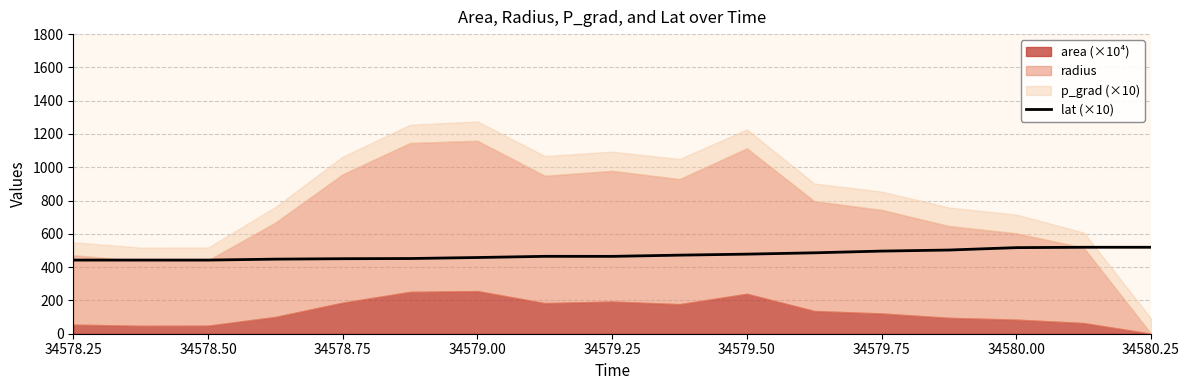

How many lines are shown in the chart?

1